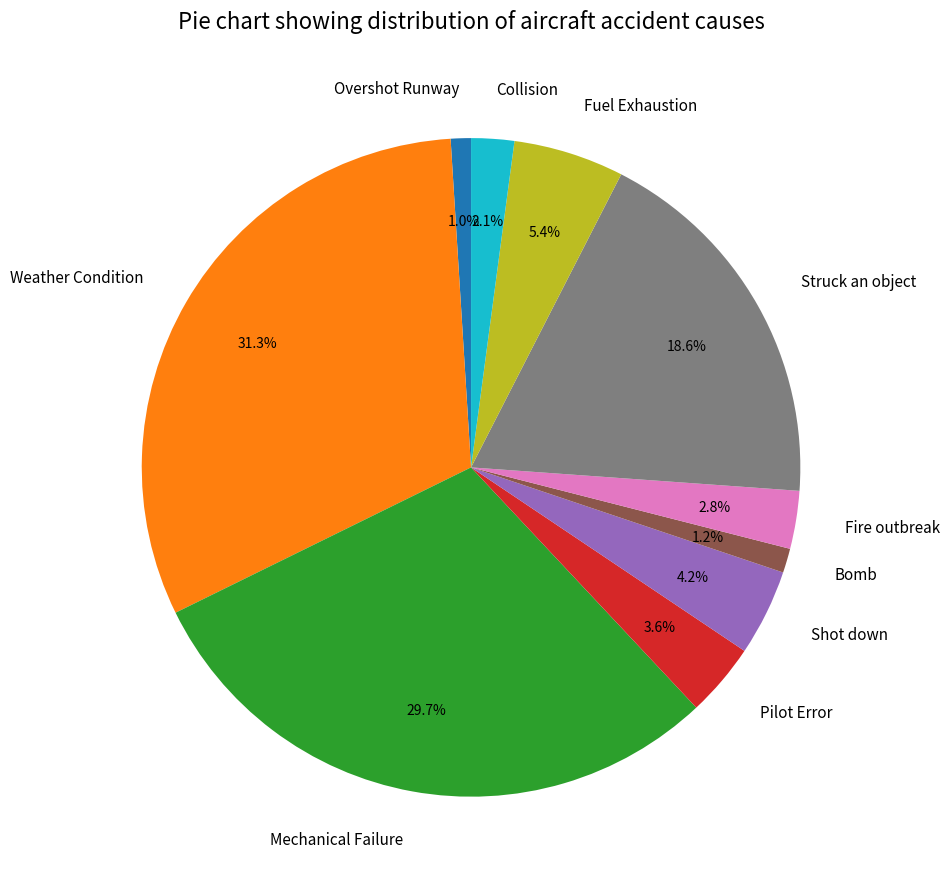

Does Overshot Runway account for over 50% of the chart?

No